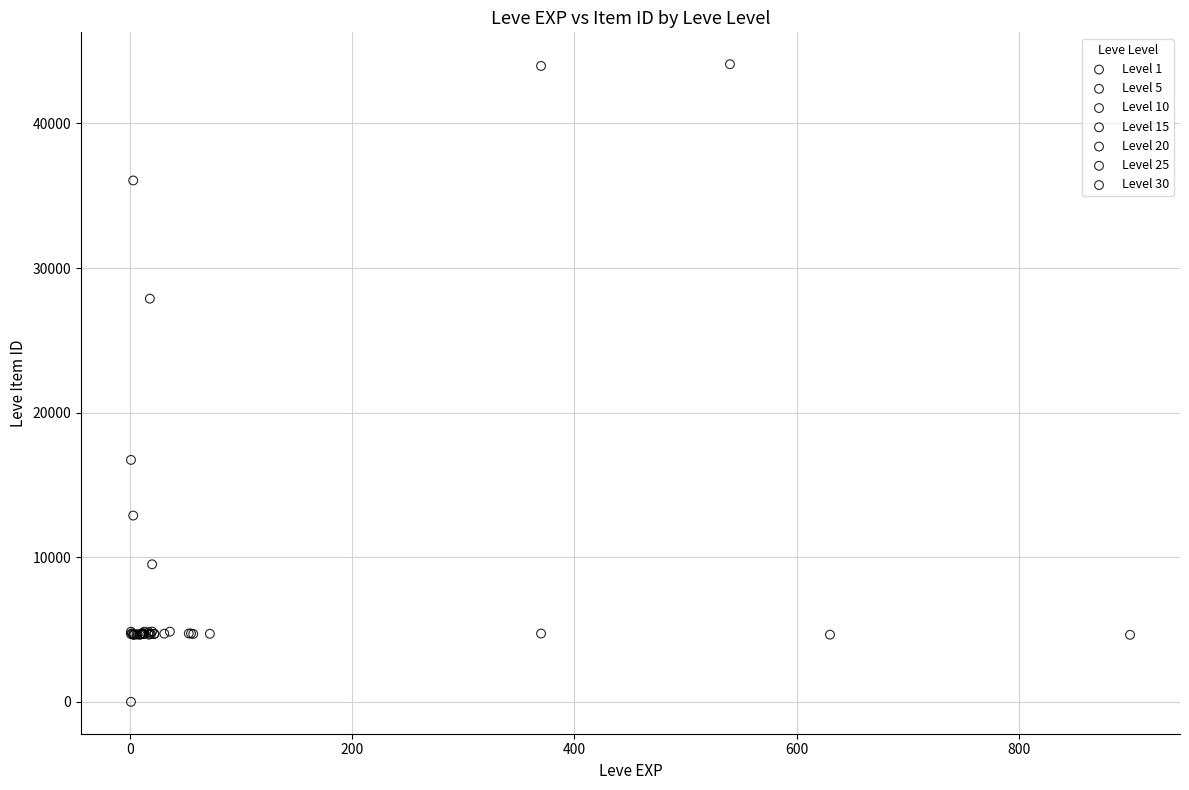

What are all the series names shown in the legend?

Level 1, Level 5, Level 10, Level 15, Level 20, Level 25, Level 30